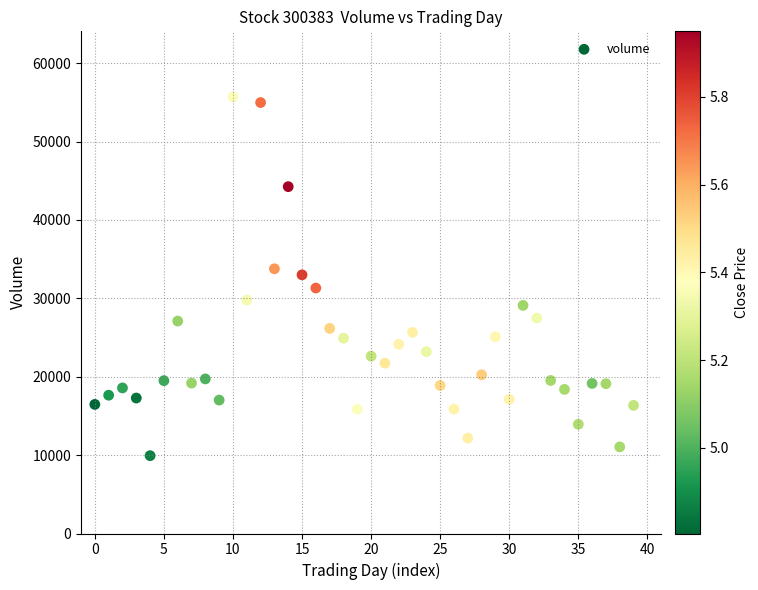

What is the range of Y values (max minus min)?

45783